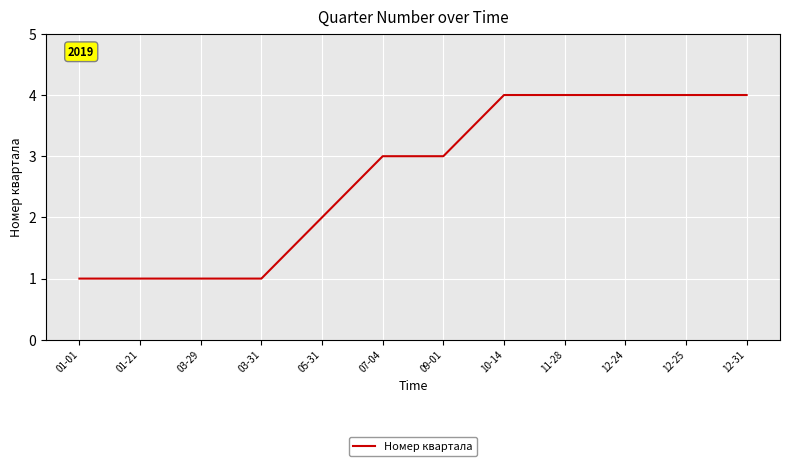

What is the greatest value displayed?

4